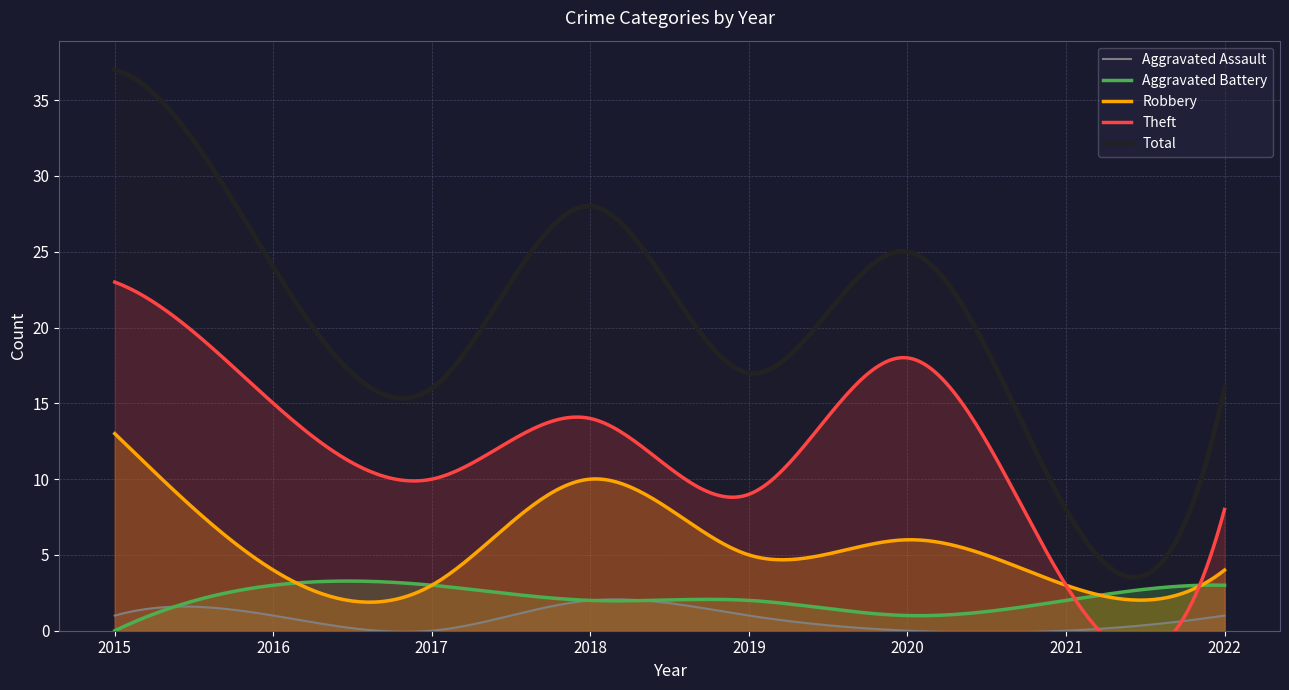

Which series has the largest range (max minus min)?

Total